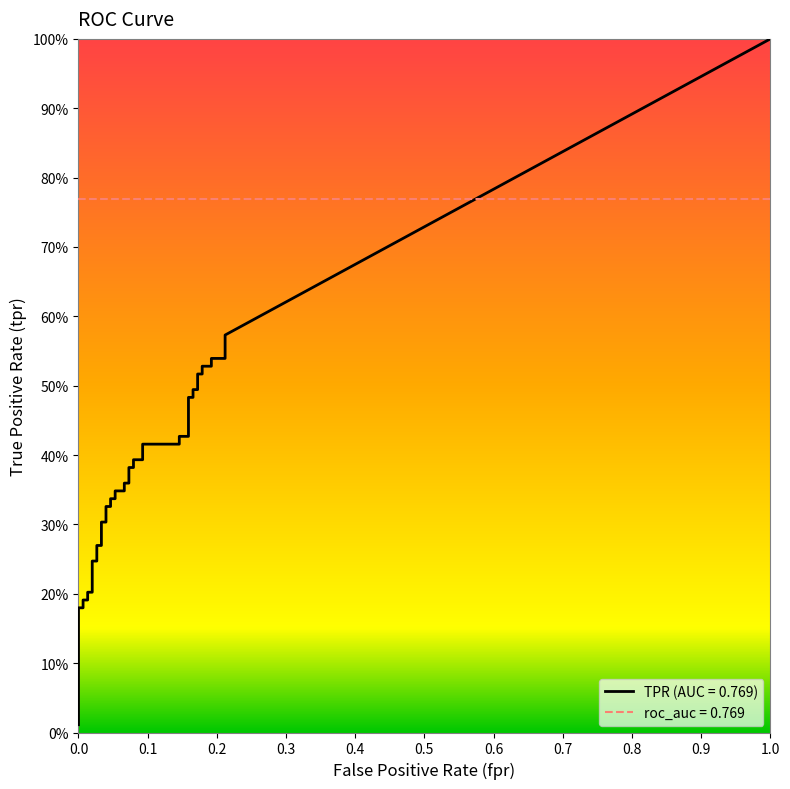

Rank the series by their average value, from highest to lowest.

tpr, fpr